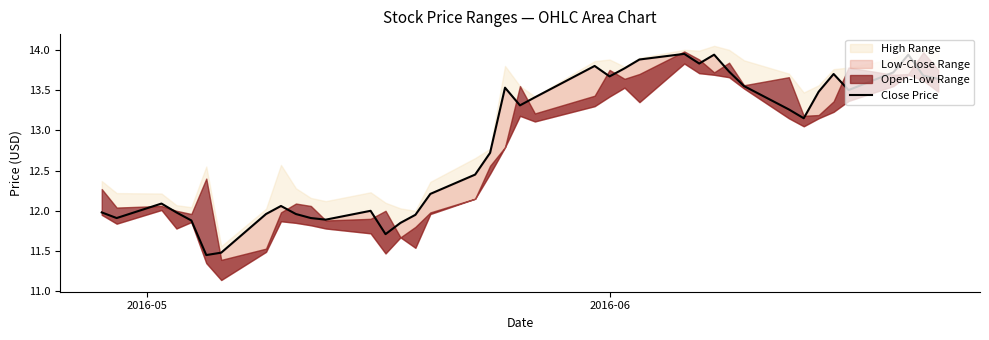

What is the minimum value shown in the chart?

11.4